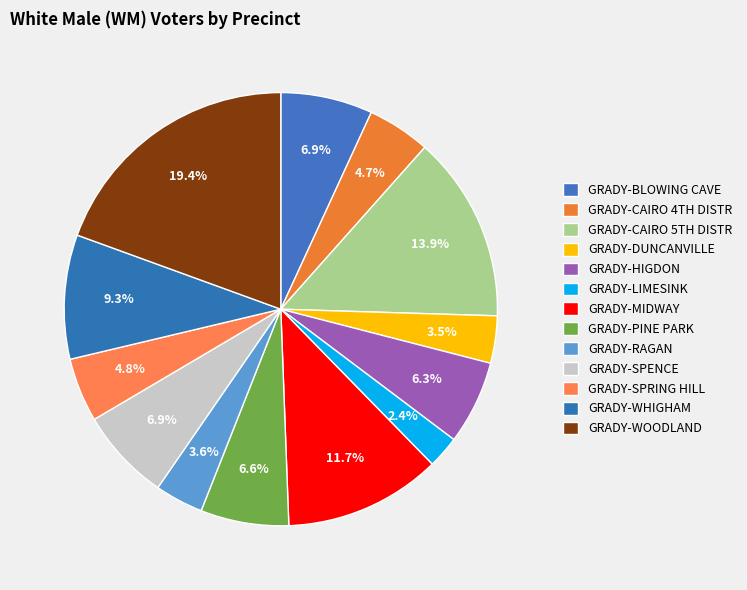

To the nearest percent, what portion does GRADY-HIGDON represent?

6%